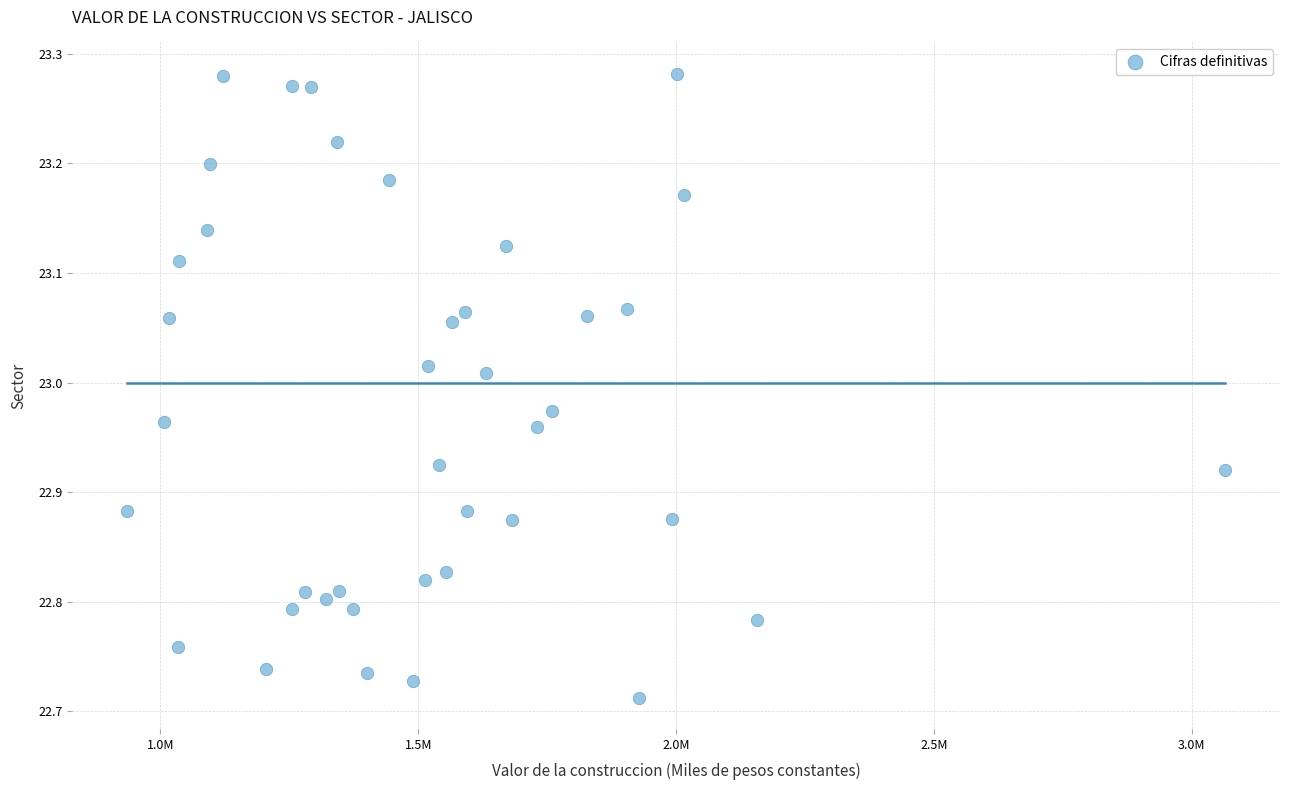

What is the range of Y values (max minus min)?

0.6